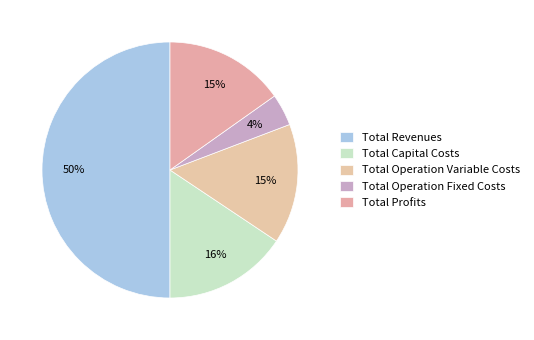

How many segments does this pie chart have?

5